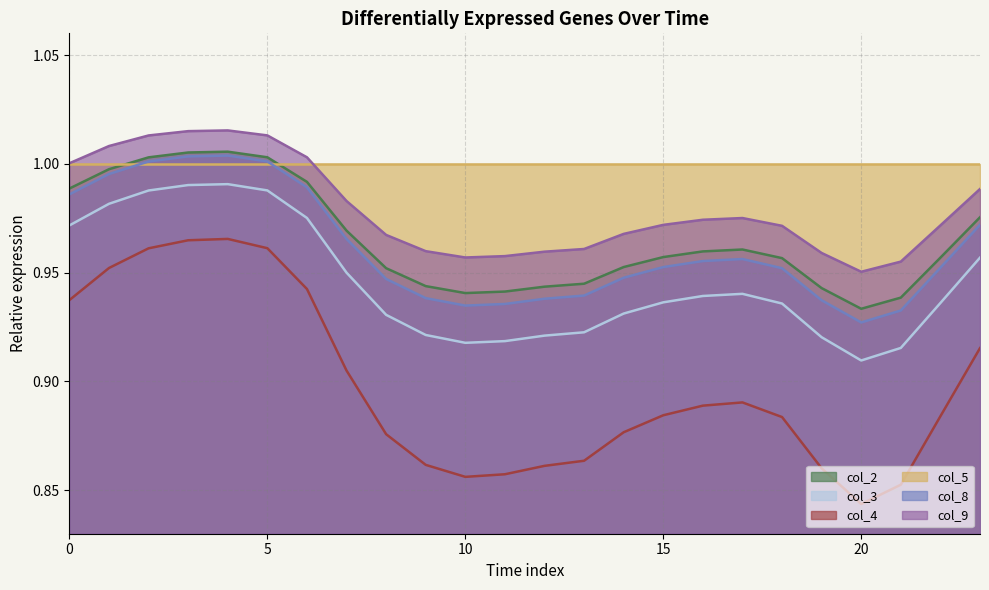

The value of col_3 at 7 is 0.9. True or false?

True